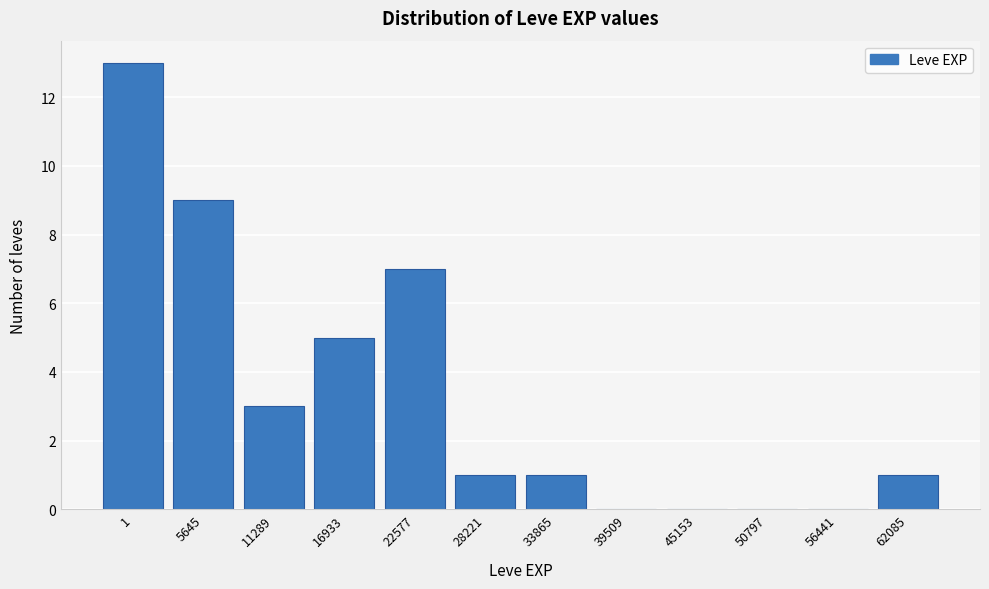

Reading left to right, list all the values displayed in this chart.

1=13	5645=9	11289=3	16933=5	22577=7	28221=1	33865=1	39509=0	45153=0	50797=0	56441=0	62085=1